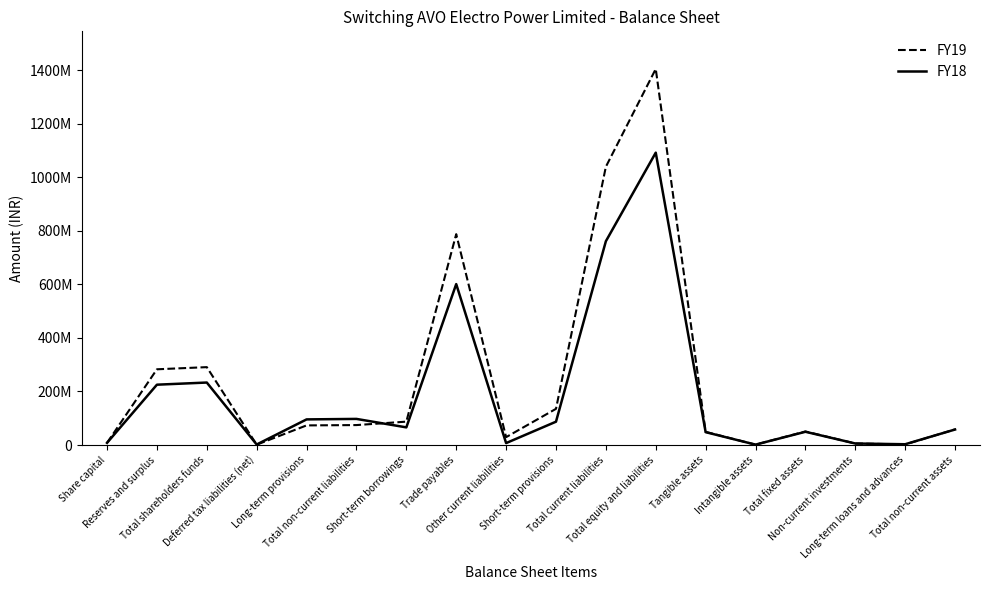

Does the chart display data point markers on the line(s)?

No